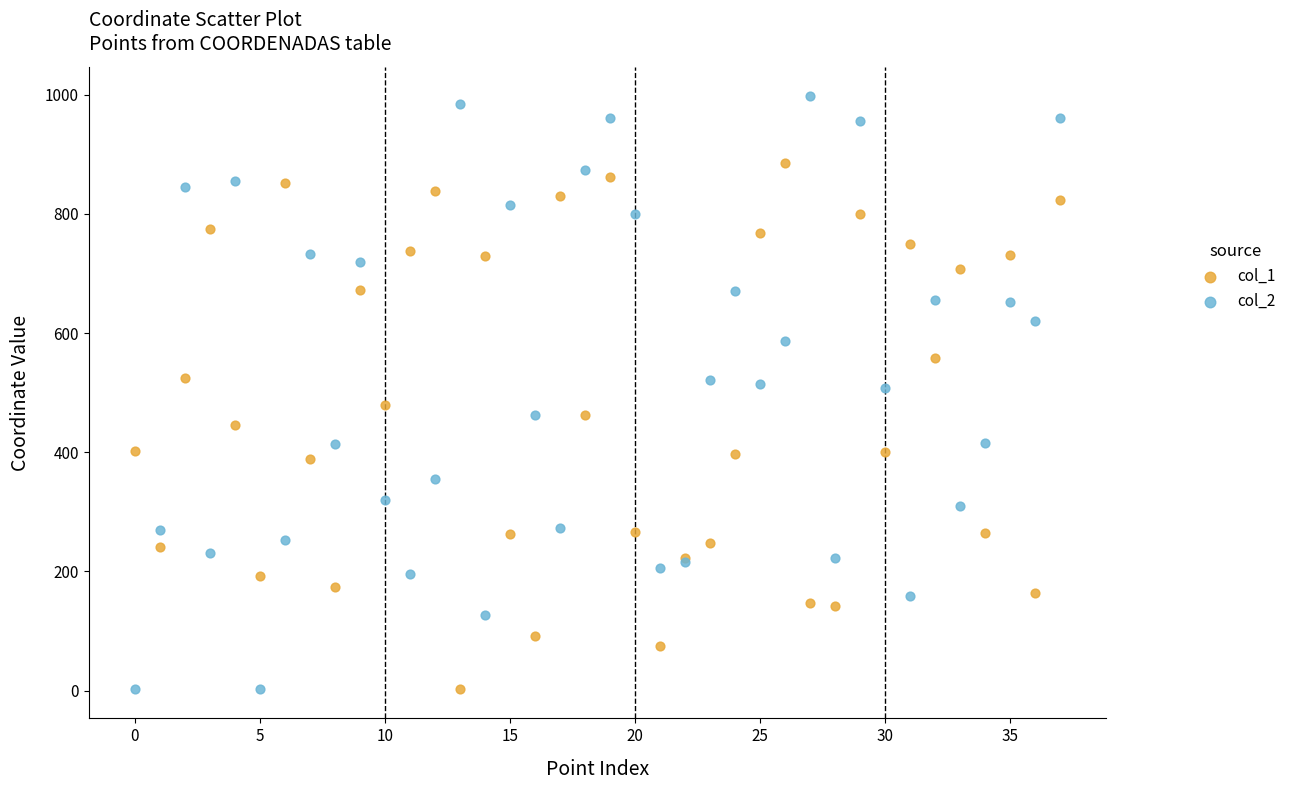

Which series has the widest spread of Y values?

col_2